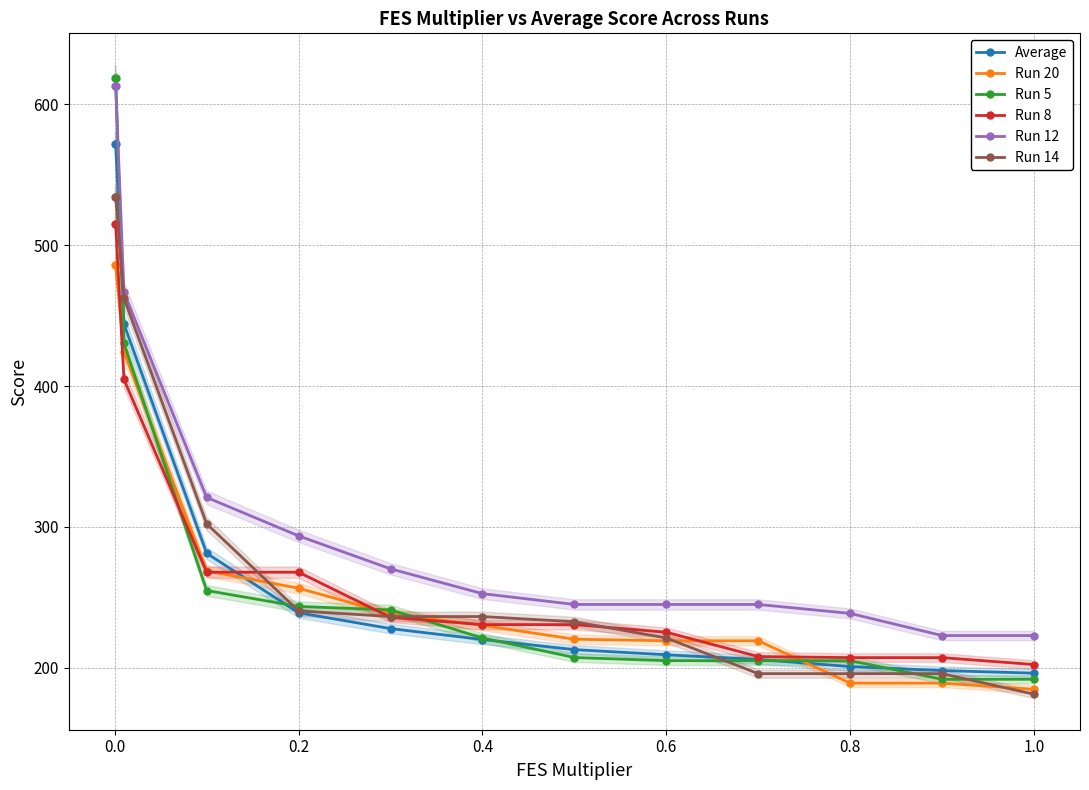

Which series has the largest range (max minus min)?

Run 5